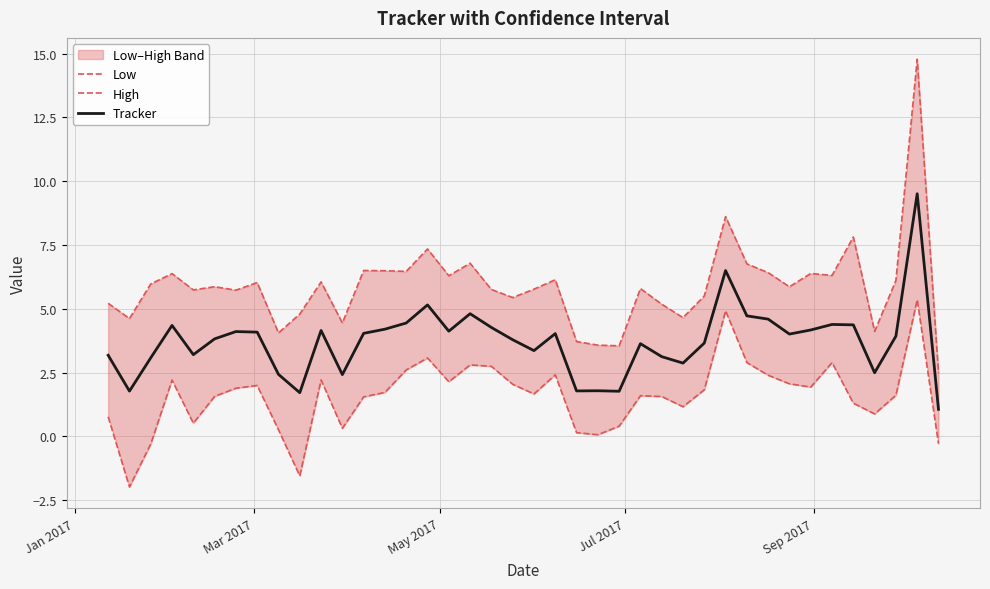

What is the lowest value of the Tracker series?

1.1